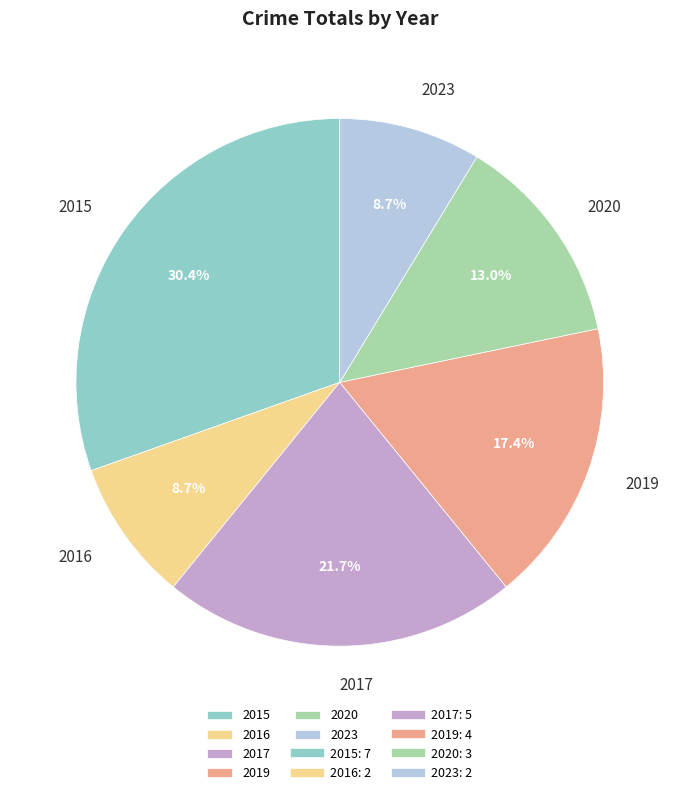

How many slices are in this pie chart?

6